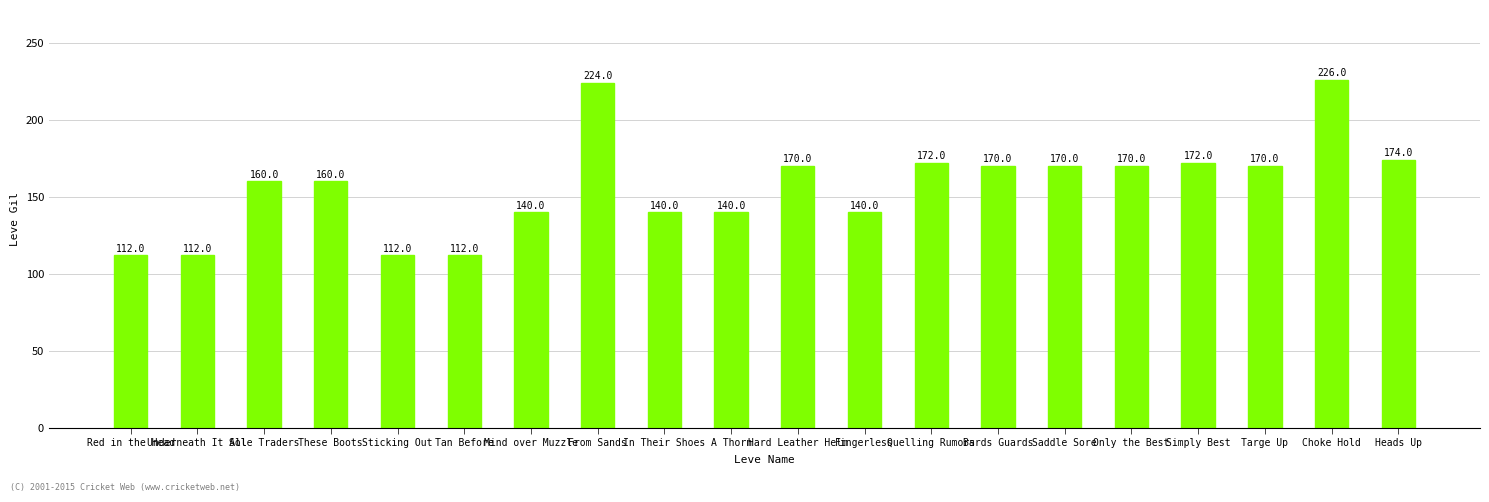

What is the change in value from These Boots to Choke Hold?

+66